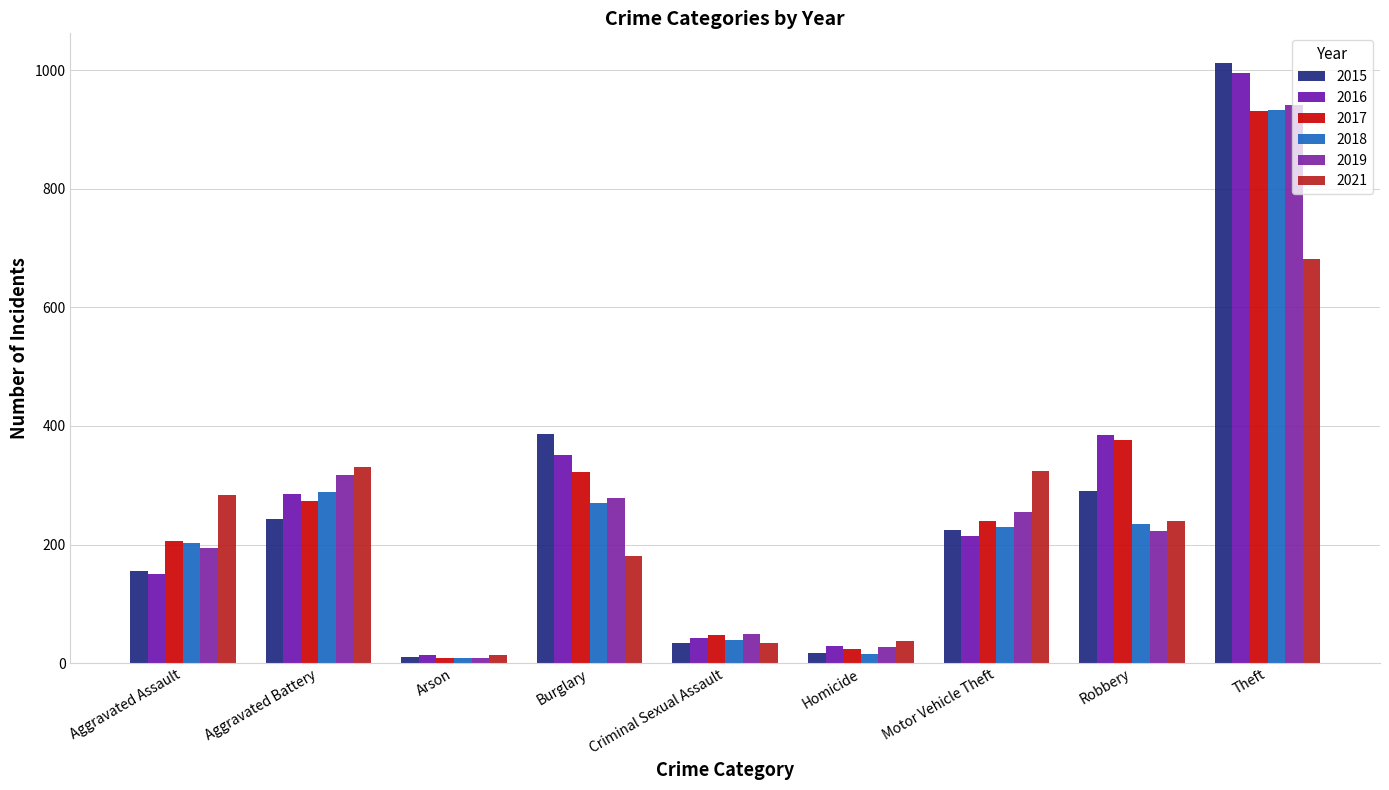

Which series has the largest total across all categories?

2016